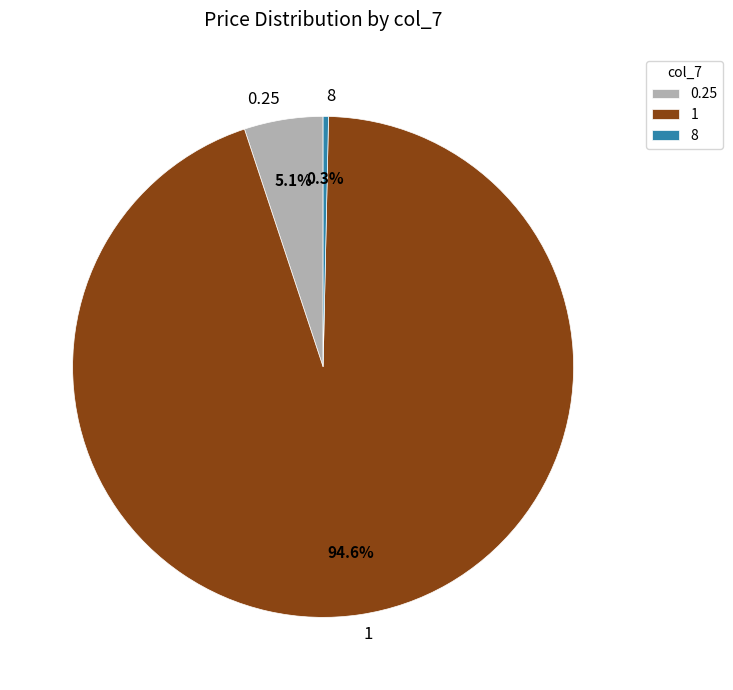

How much of the chart is everything except 1?

5.4%